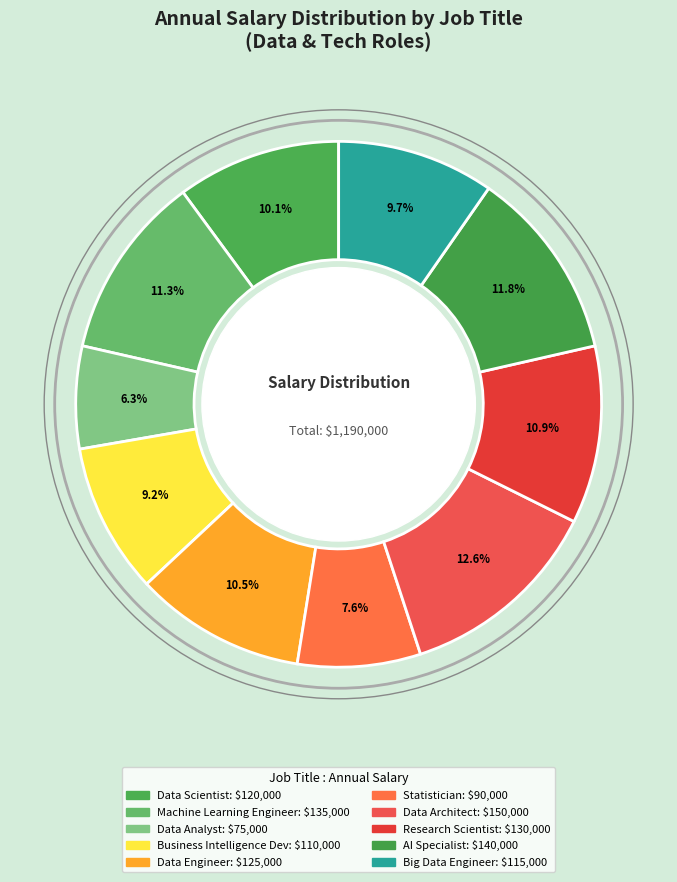

How many segments does this pie chart have?

10